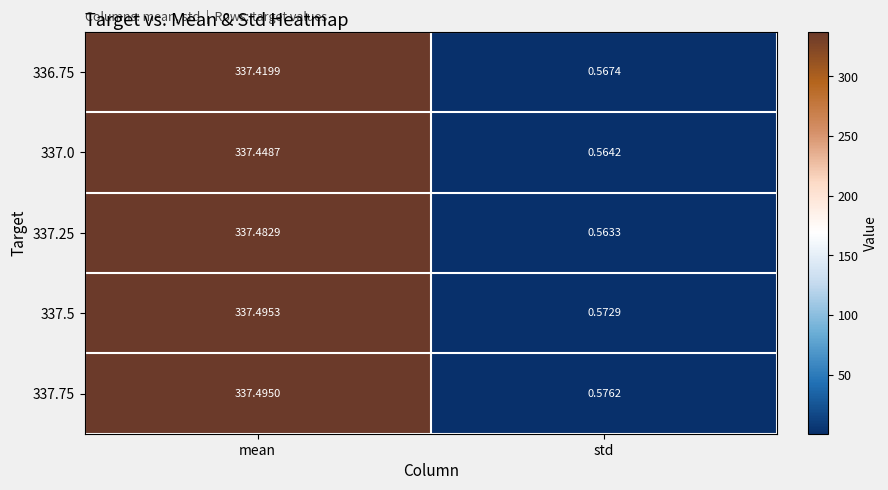

At which category does the chart reach its minimum across all series?

std